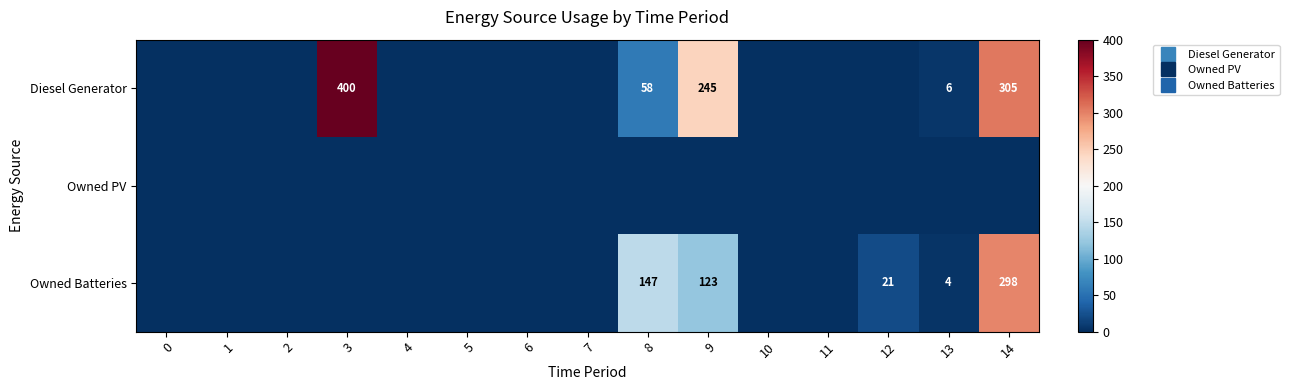

Between 12 and 14, which series saw the biggest shift?

Diesel Generator